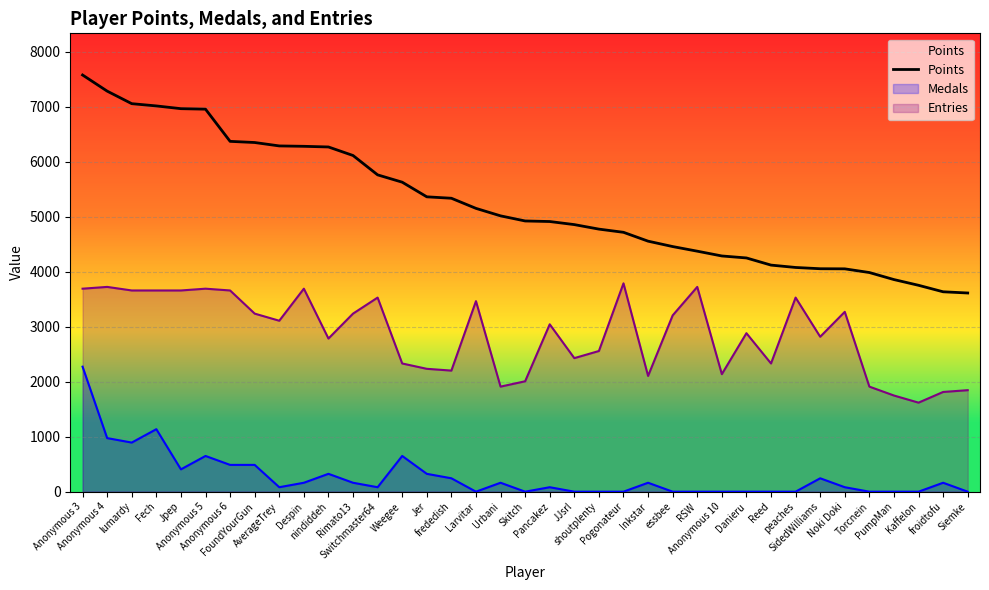

At which label does the data first exceed 4920?

Anonymous 3